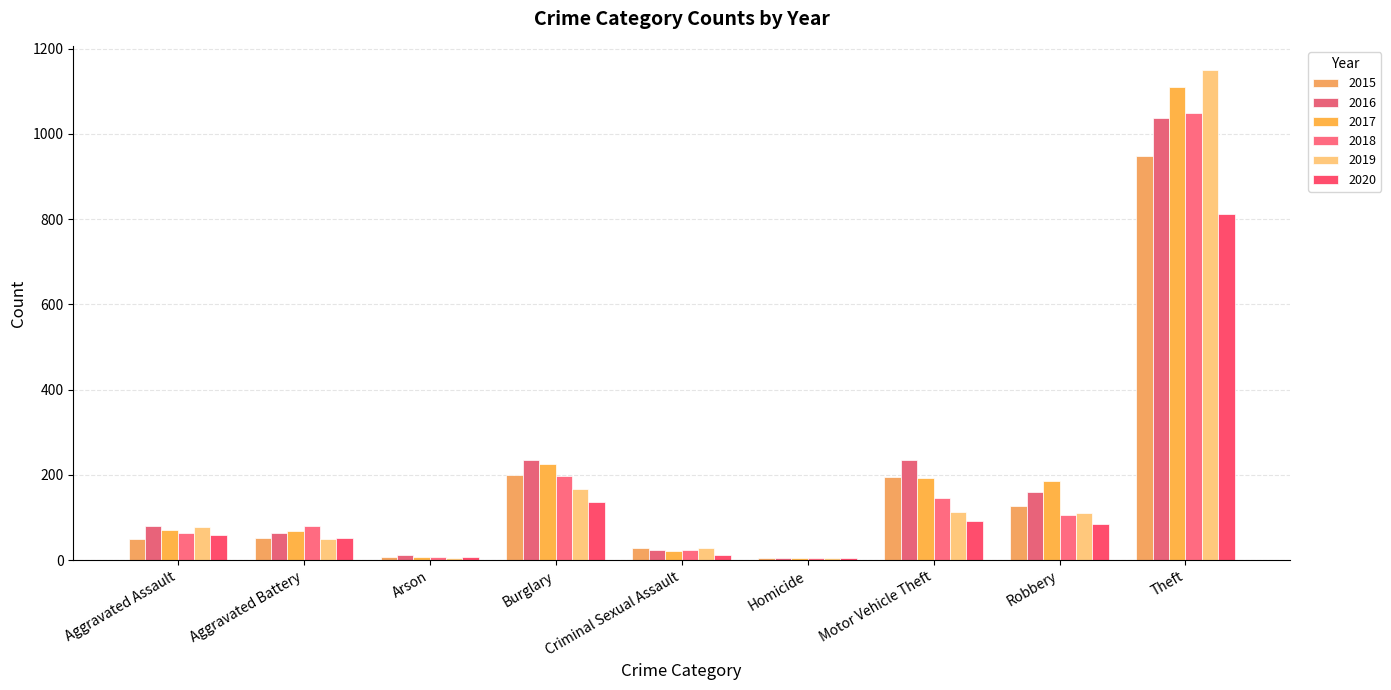

Are the bars grouped side by side (vs. stacked)?

Yes